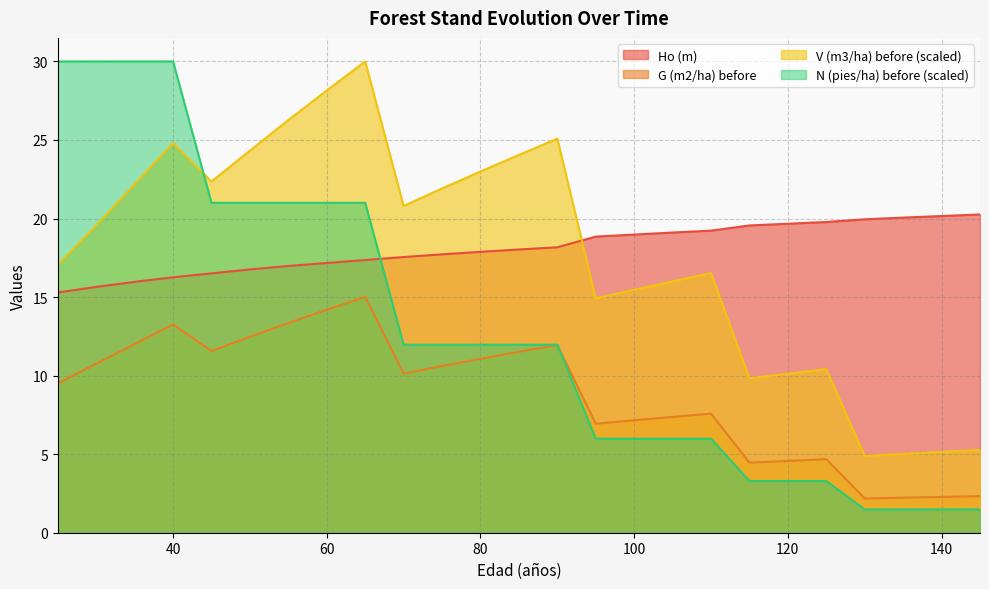

How many lines are shown in the chart?

4